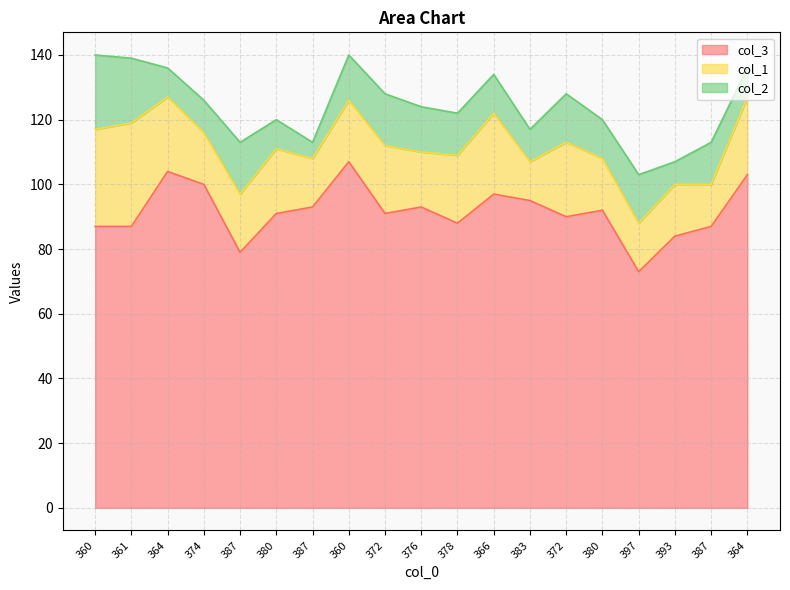

Between 360 and 393, which series saw the biggest shift?

col_3